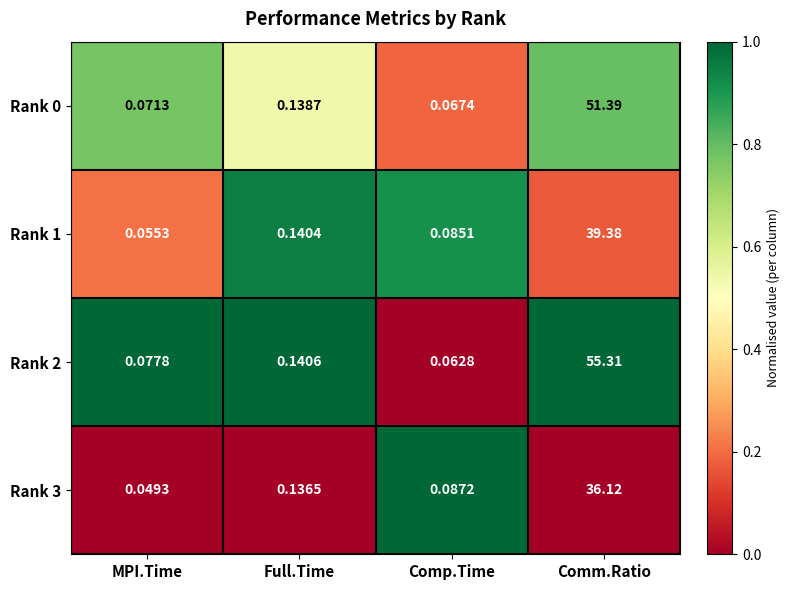

Which category has the highest value across all series?

Comm.Ratio